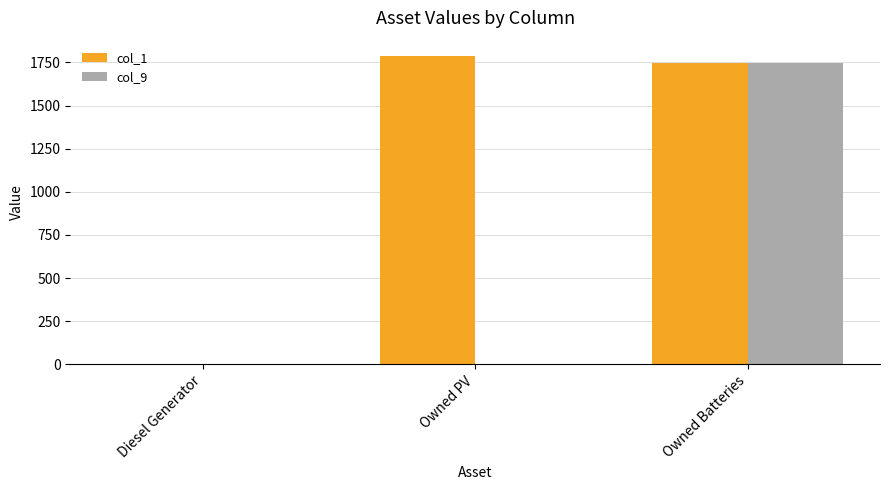

Between Owned PV and Owned Batteries, which series saw the biggest shift?

col_9